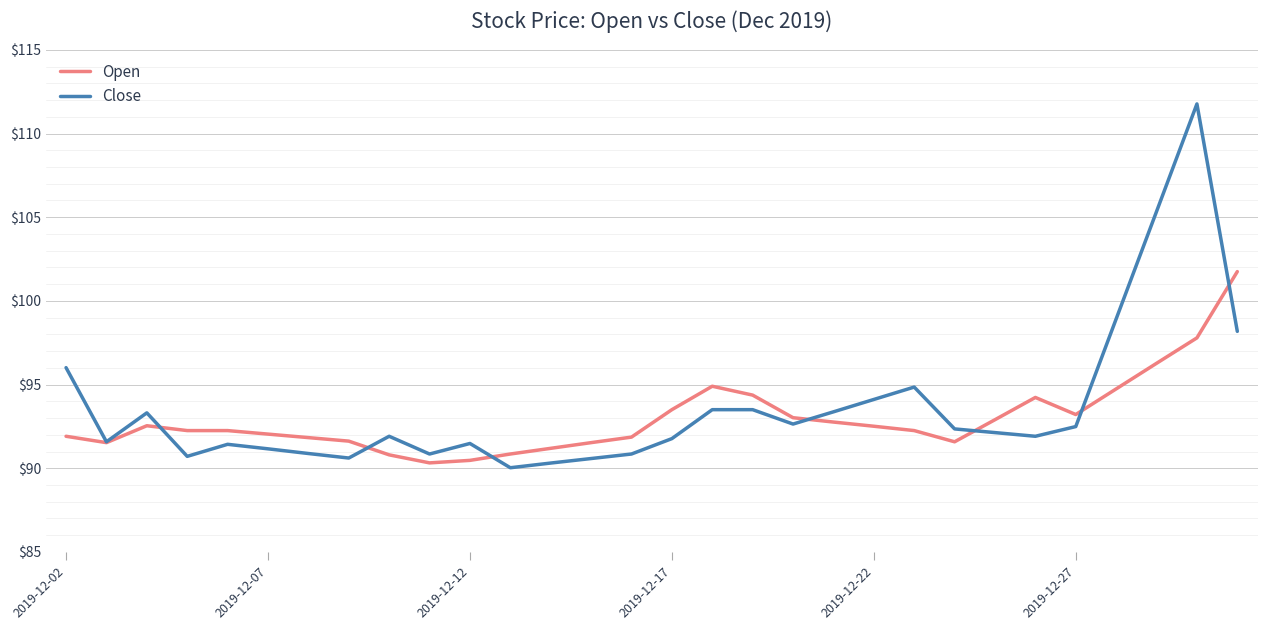

Which series has the widest spread of values?

Close